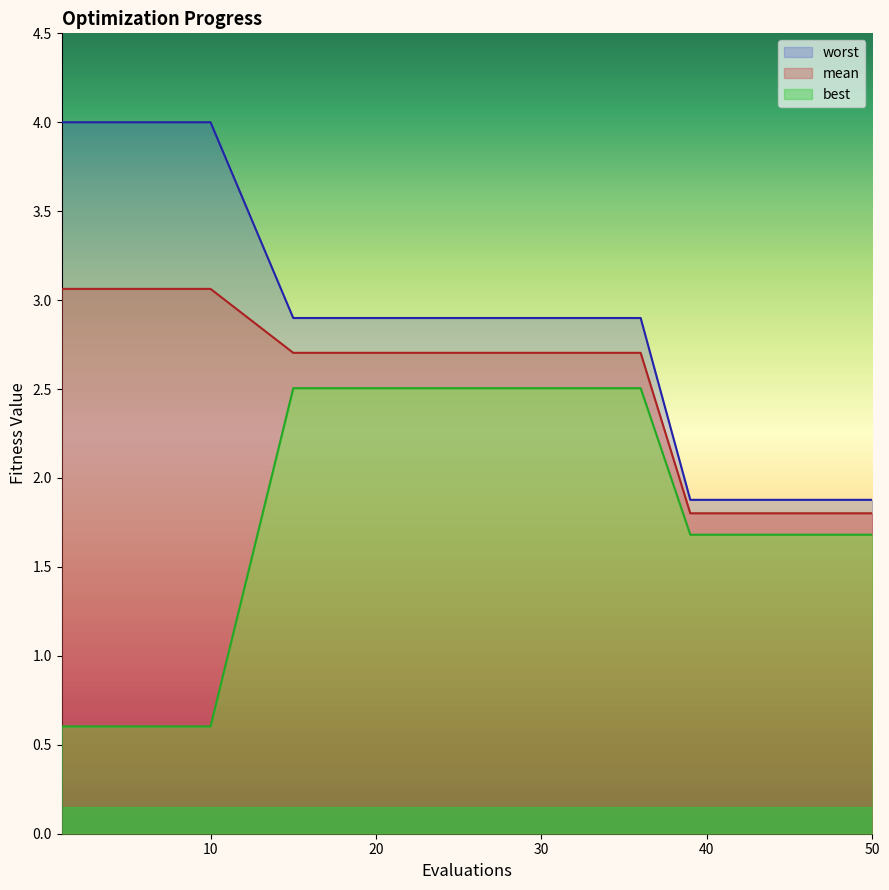

True or false: worst has more than 2 interior local peaks.

False